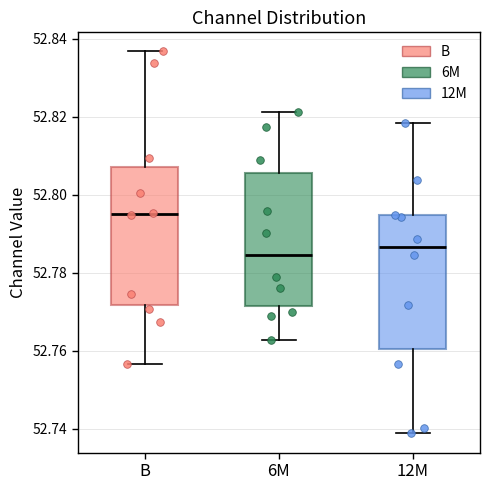

Reading left to right, transcribe this box plot: for each box, give where its median line is, the range the box spans, and where its two whiskers end, as read against the y-axis. The values are not printed on the chart, so give them approximately, as read against the axis.

B: median 52.796, box 52.772 to 52.808, whiskers 52.756 to 52.836
6M: median 52.784, box 52.772 to 52.806, whiskers 52.762 to 52.822
12M: median 52.786, box 52.760 to 52.794, whiskers 52.738 to 52.818